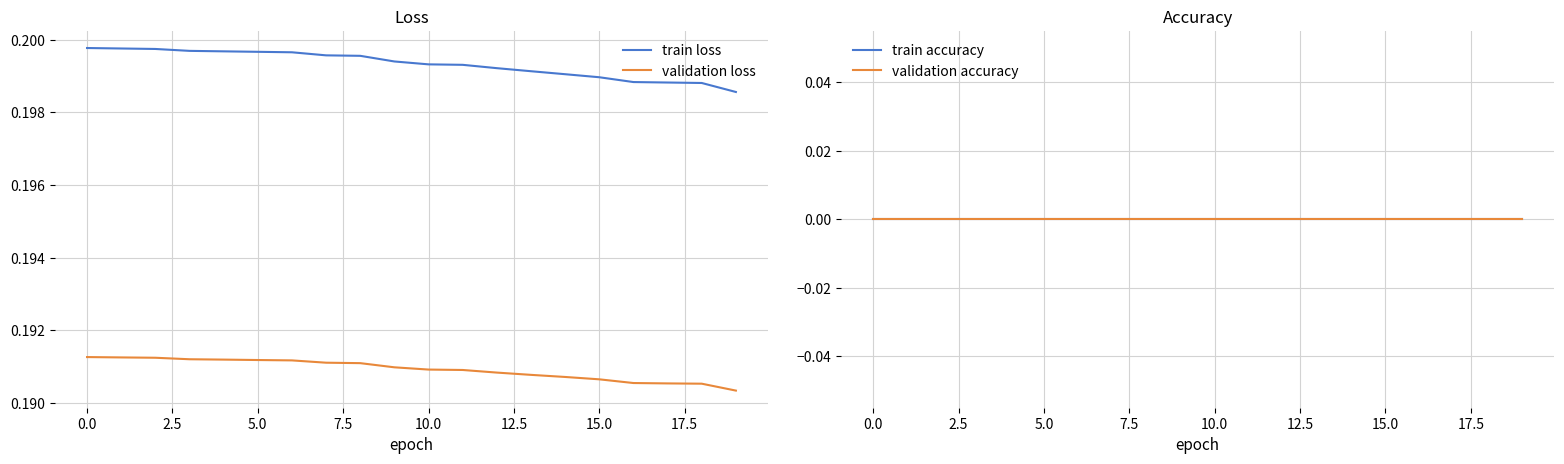

True or false: train loss and validation loss intersect in this chart.

False